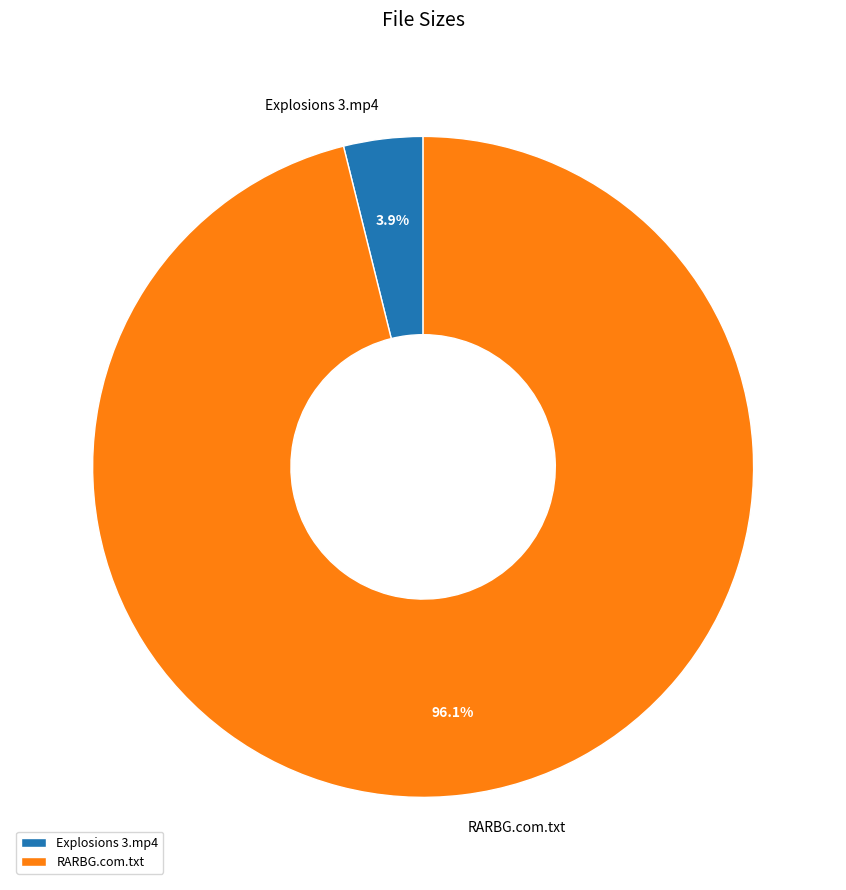

Rank the categories by value from lowest to highest.

Explosions 3.mp4, RARBG.com.txt